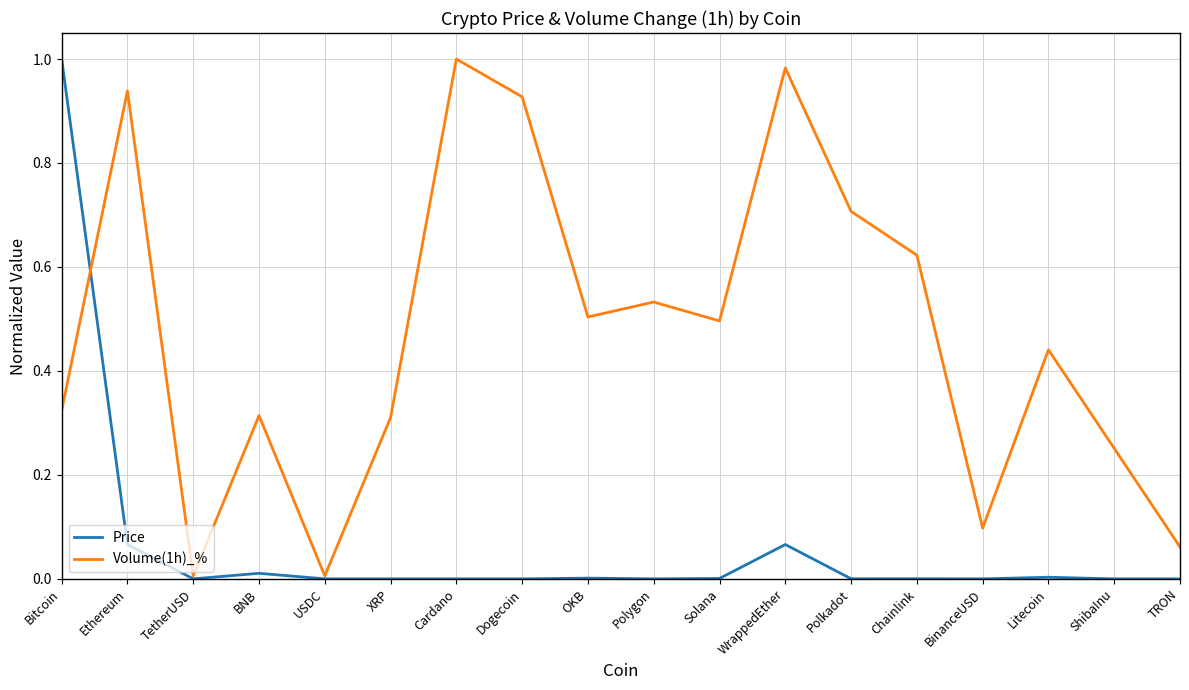

The value of Volume(1h)_% at TetherUSD is 0.0. True or false?

True